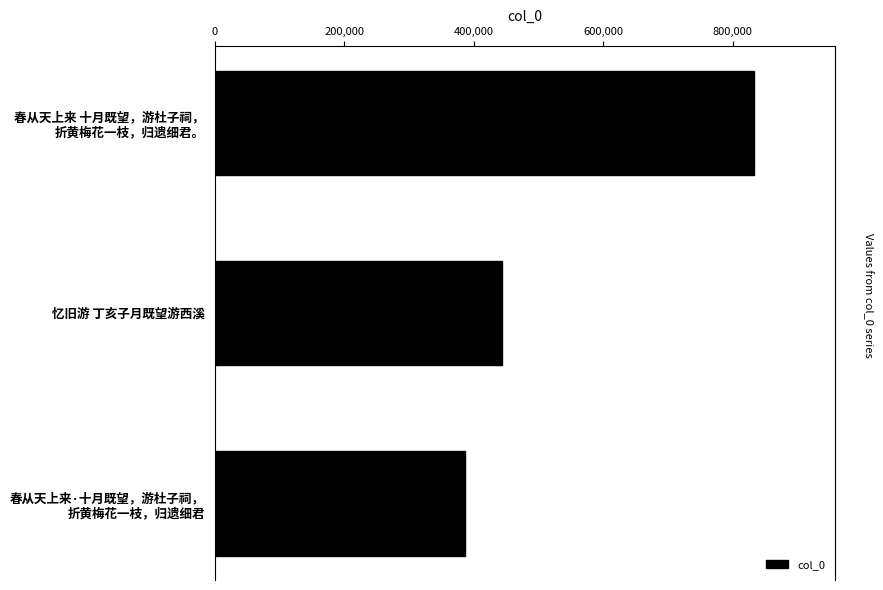

Reading top to bottom, transcribe all the data shown in this chart.

833178	443972	386782